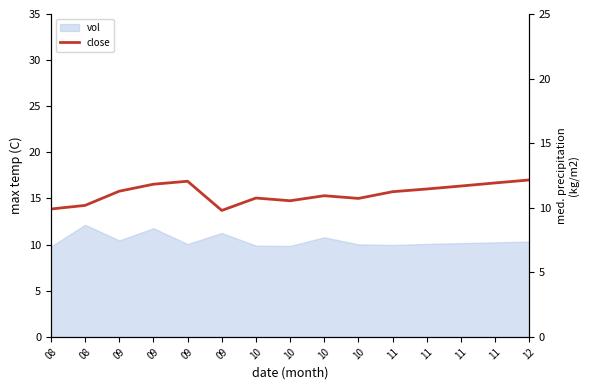

The chart shows a value of 9.8 at 09. True or false?

True